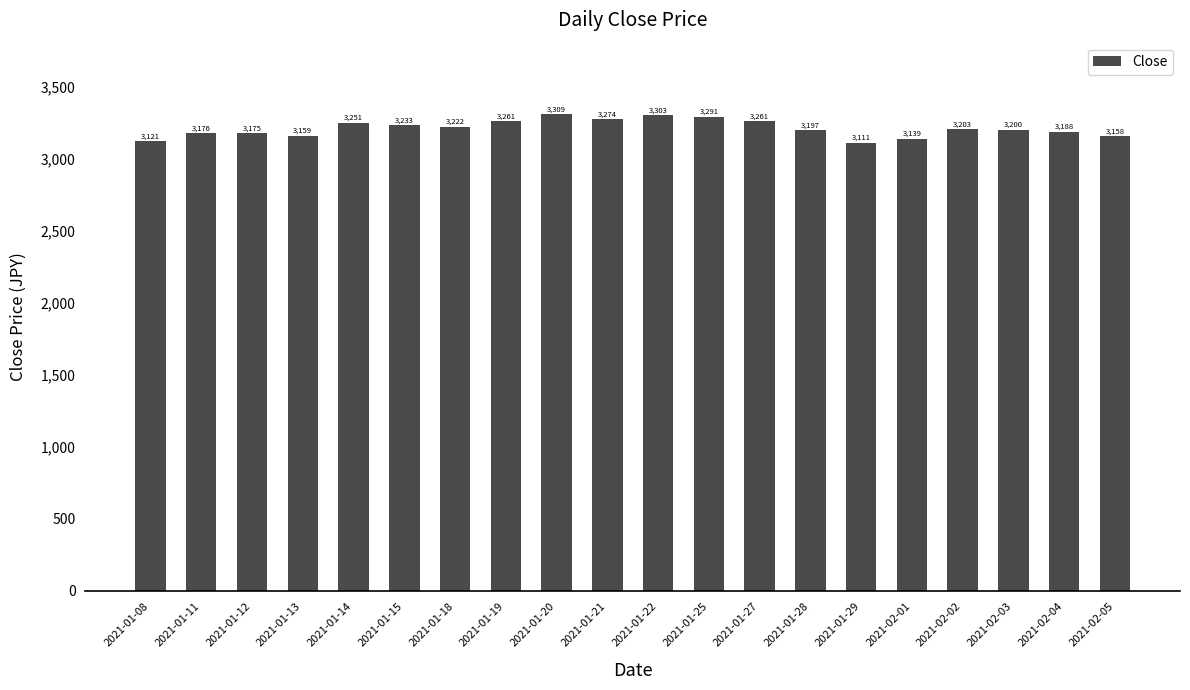

Is it true that the value at 2021-01-21 is 3273.9?

True